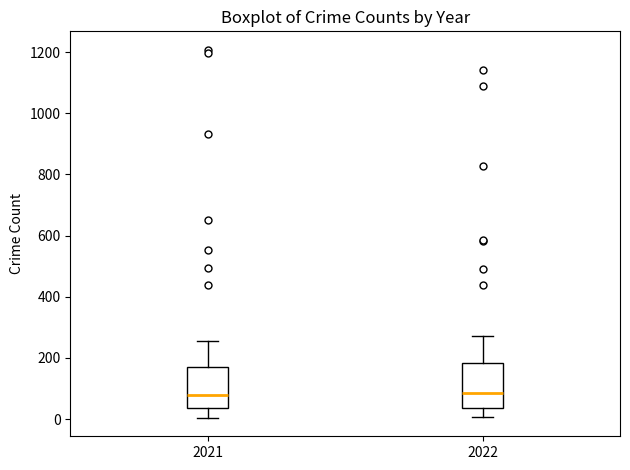

Reading left to right, transcribe this box plot: for each box, give where its median line is, the range the box spans, and where its two whiskers end, as read against the y-axis. The values are not printed on the chart, so give them approximately, as read against the axis.

2021: median 80, box 40 to 180, whiskers 0 to 260
2022: median 80, box 40 to 180, whiskers 0 to 280